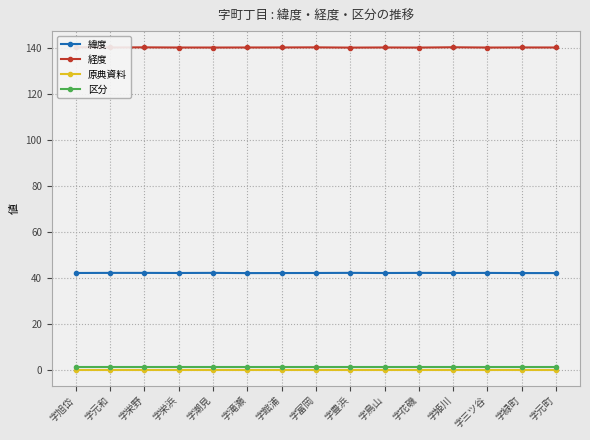

What is the sum of the 緯度 values at 字元和 and 字栄野?

84.1